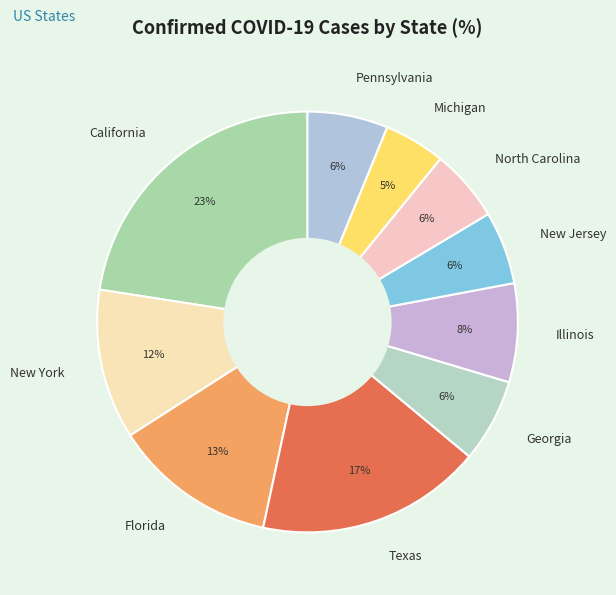

What percentage is the Georgia slice, to the nearest percent?

6%